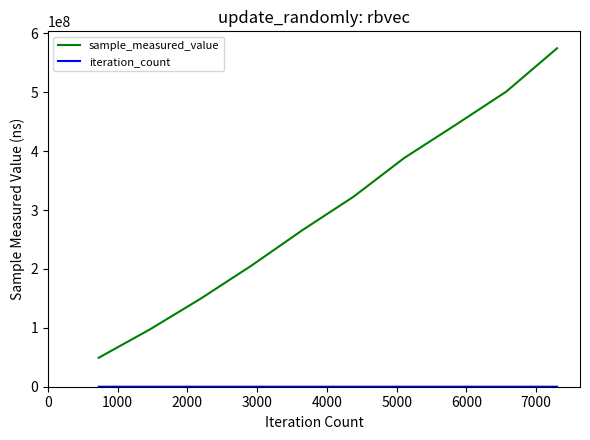

Which series has the widest spread of values?

sample_measured_value